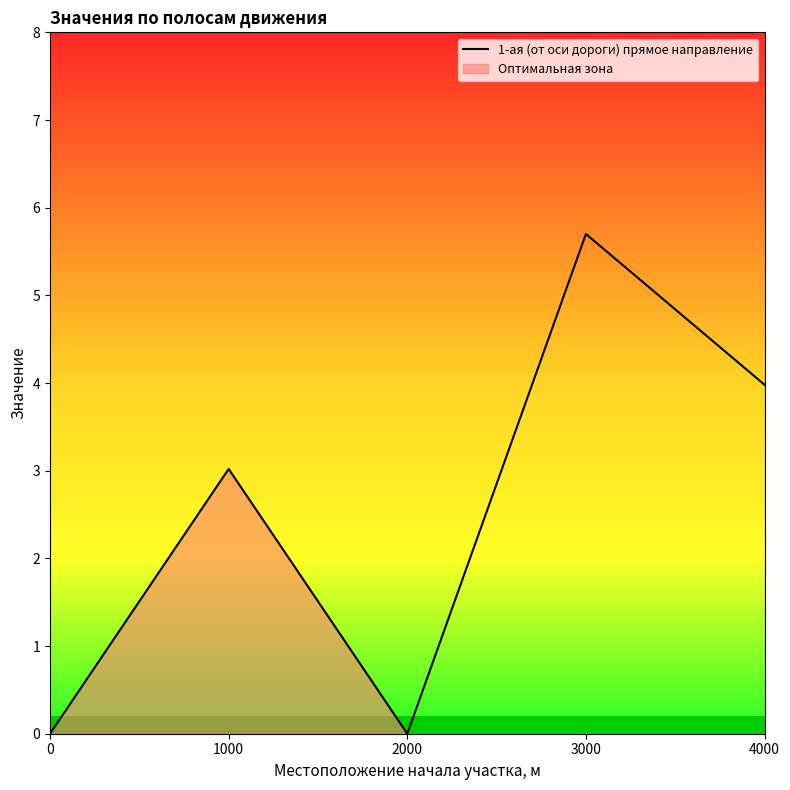

How many data points does each series have?

5